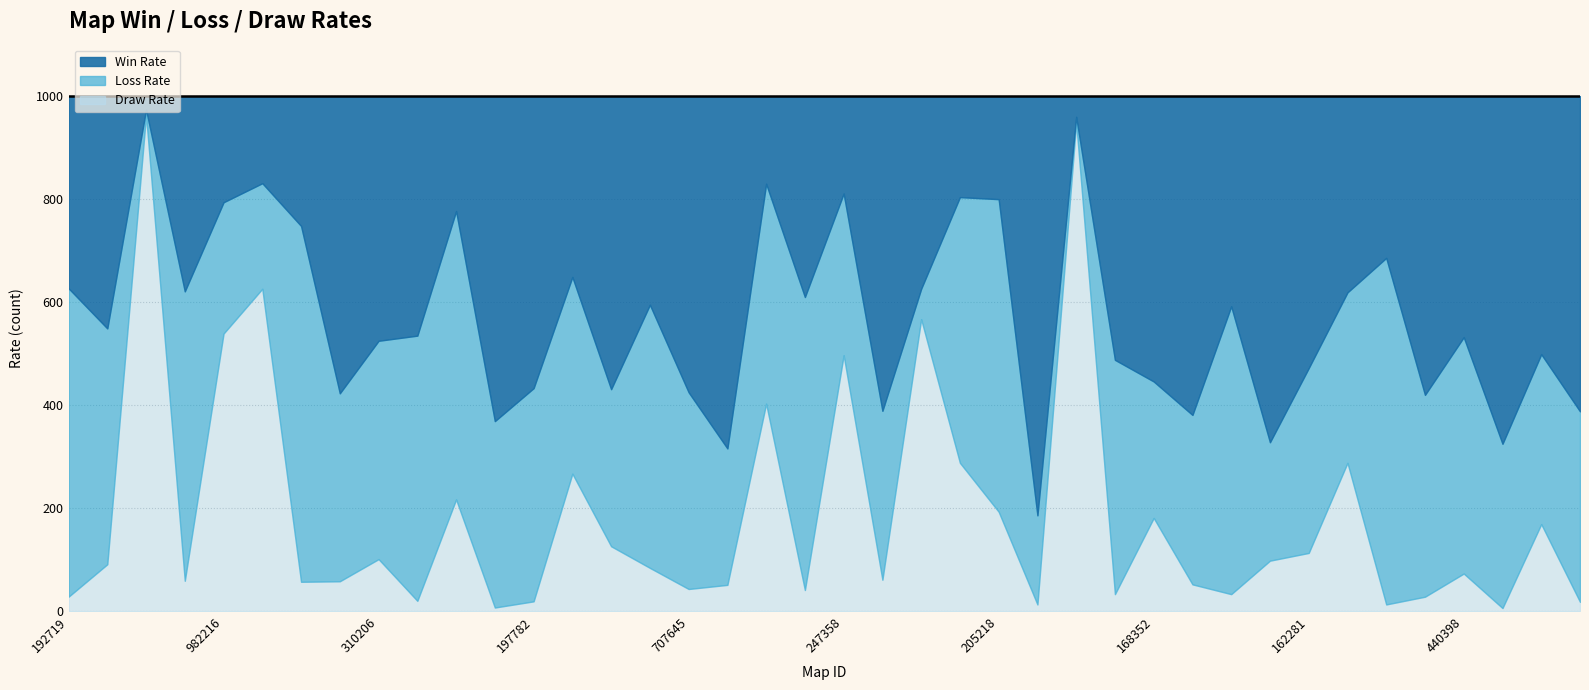

Which series changed the most between 1977826163 and 88901980?

Draw Rate